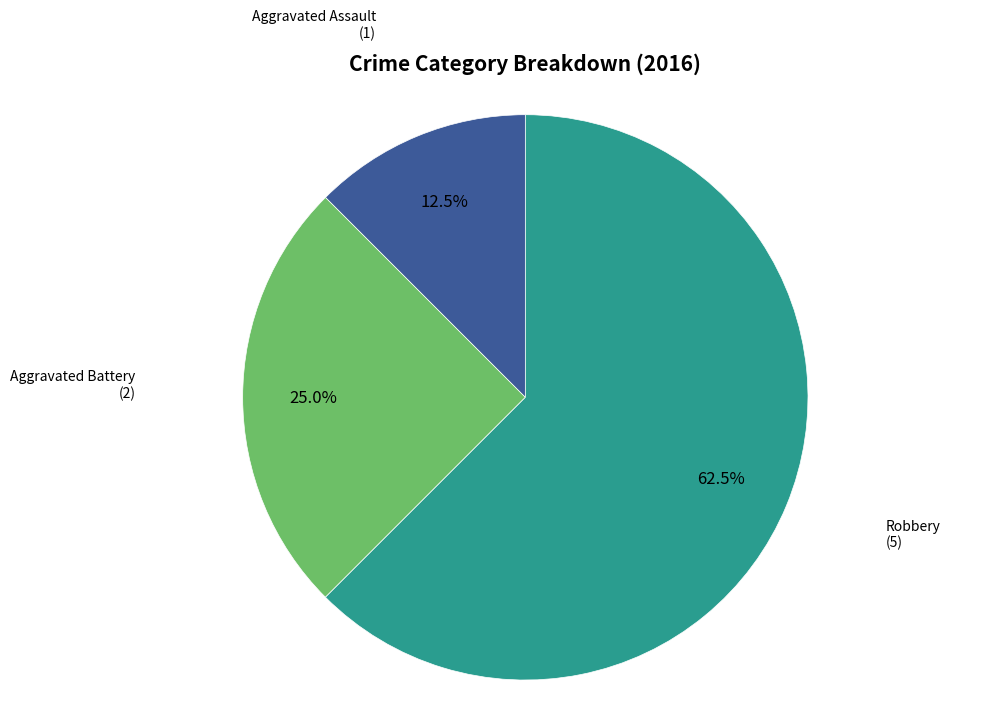

Is there any slice that represents more than half of the pie?

Yes